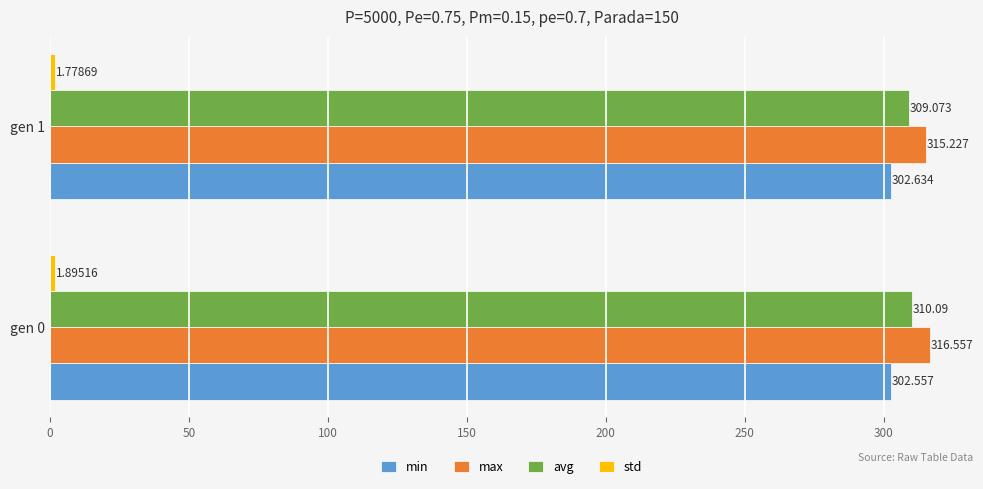

Which series has the largest total across all categories?

max